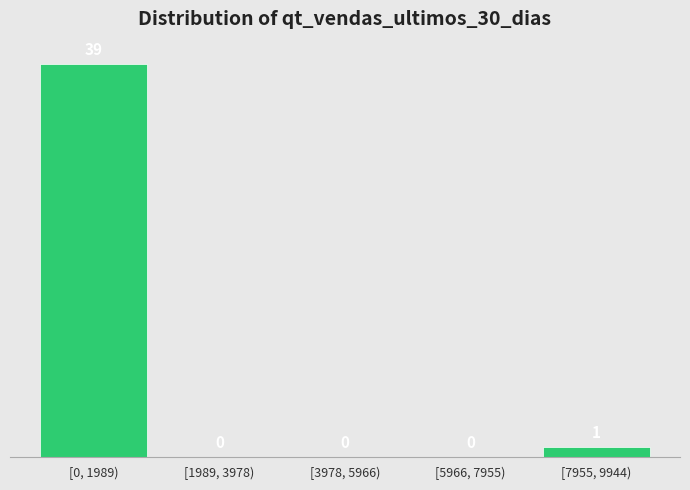

Reading left to right, list all the values displayed in this chart.

[0, 1989)=39	[1989, 3978)=0	[3978, 5966)=0	[5966, 7955)=0	[7955, 9944)=1